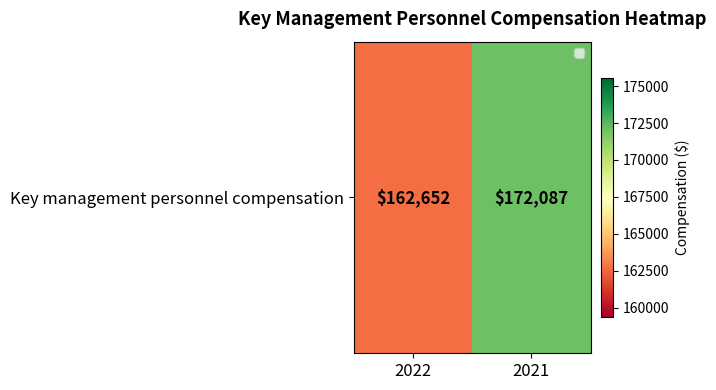

What is the maximum value shown in the chart?

172087